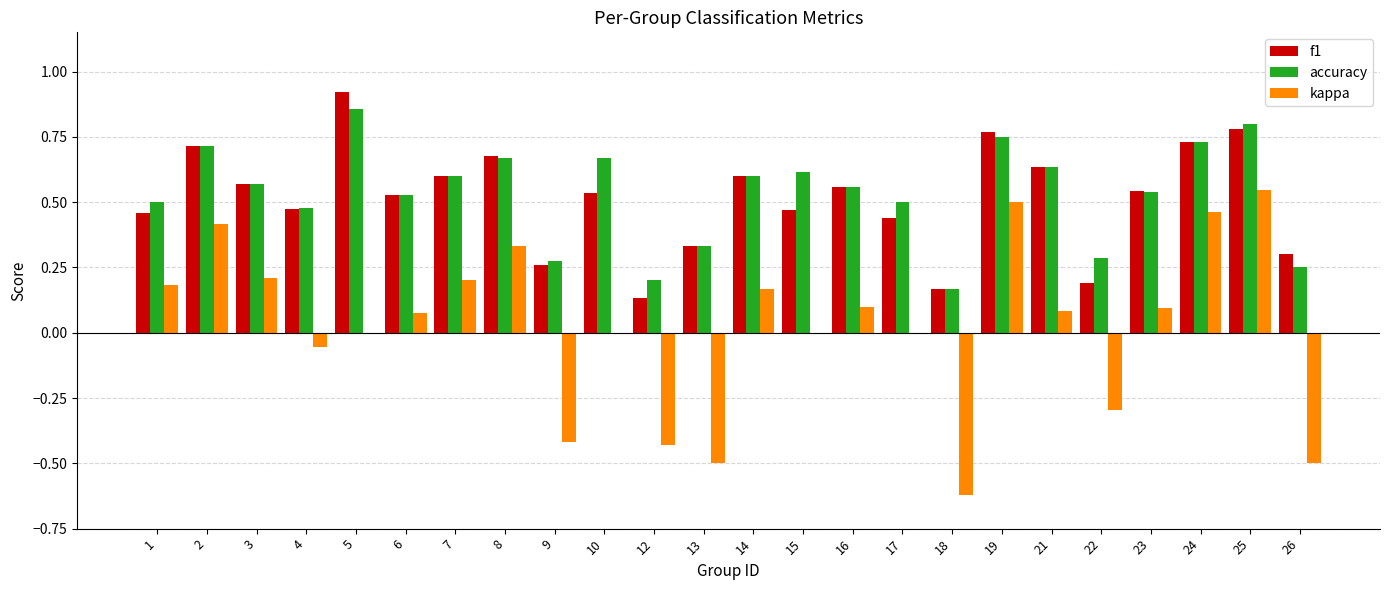

Are the bars grouped side by side (vs. stacked)?

Yes